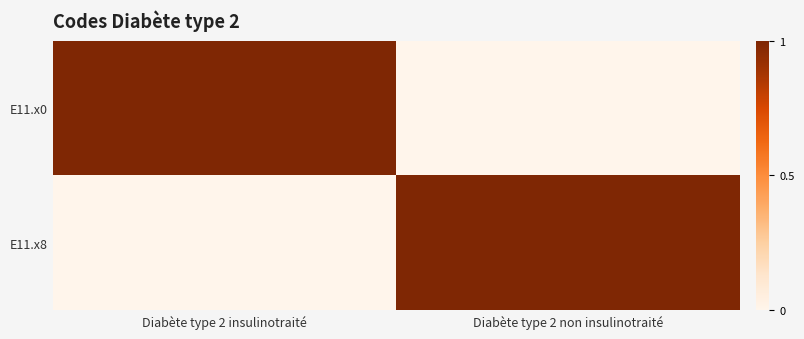

Count the number of data series in this chart.

2